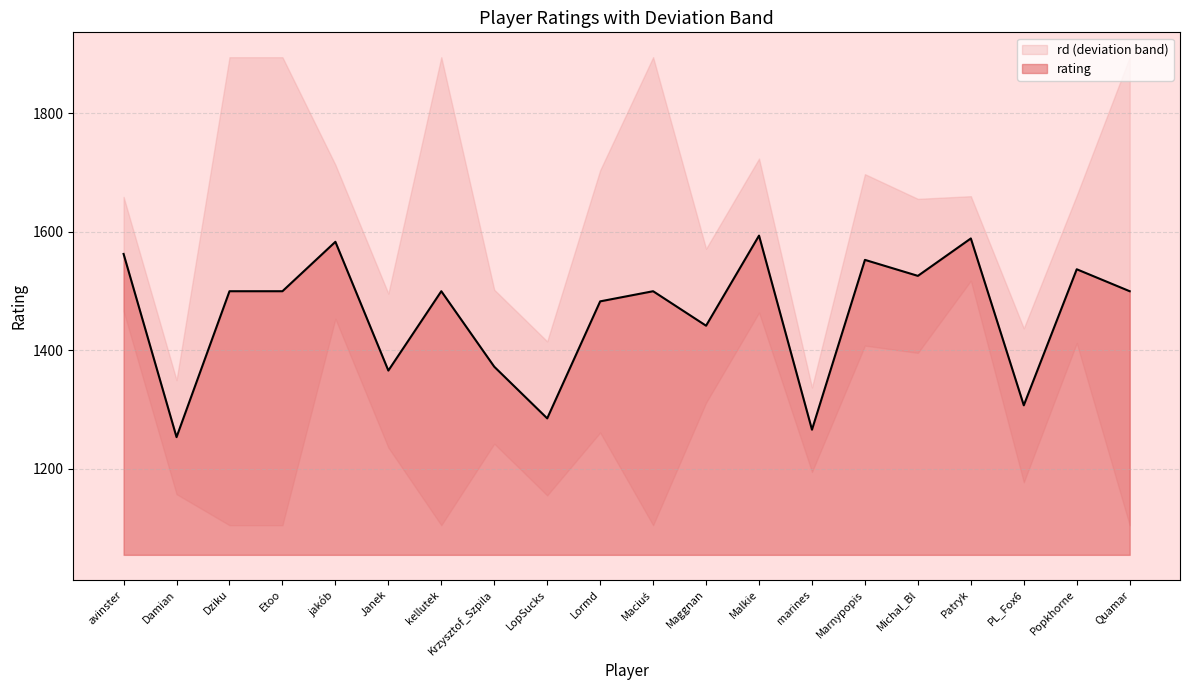

How many values are below 1500?

8